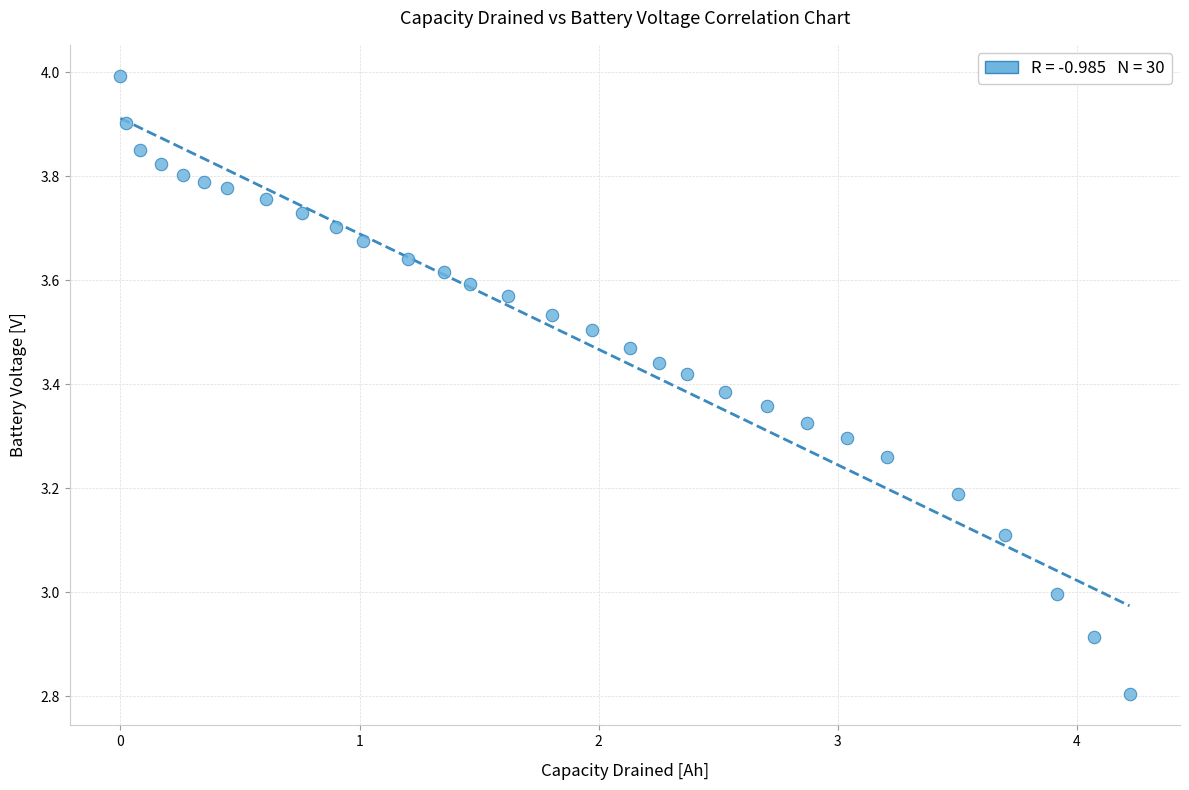

What is the range of X values (max minus min)?

4.2